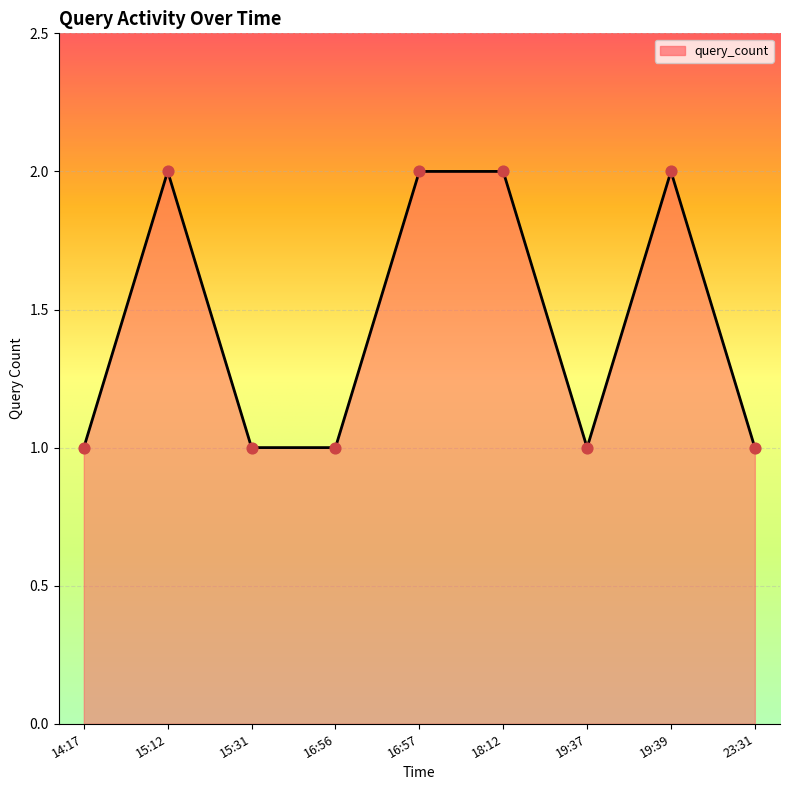

Approximately how many times larger is the value at 18:12 compared to 16:57?

1.0